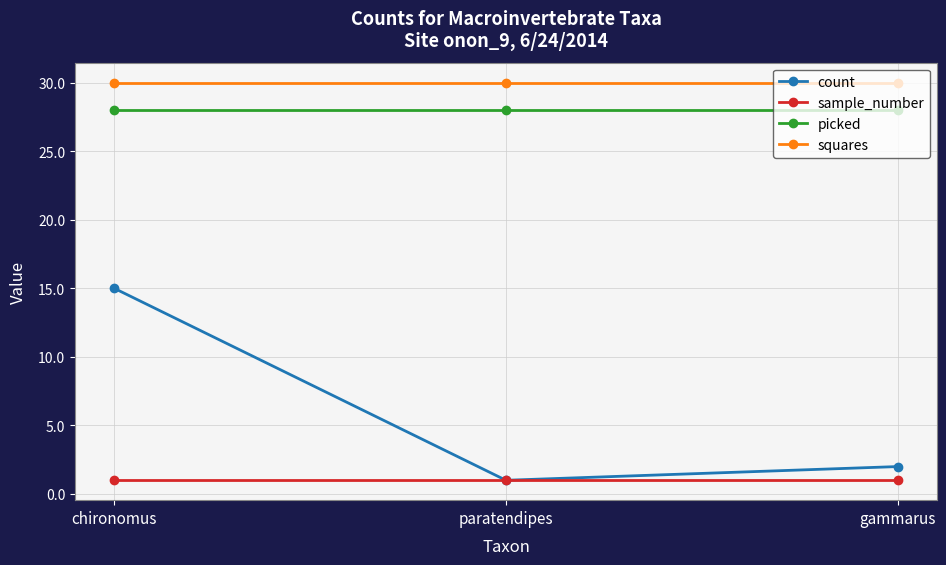

What value does the squares series have at paratendipes?

30